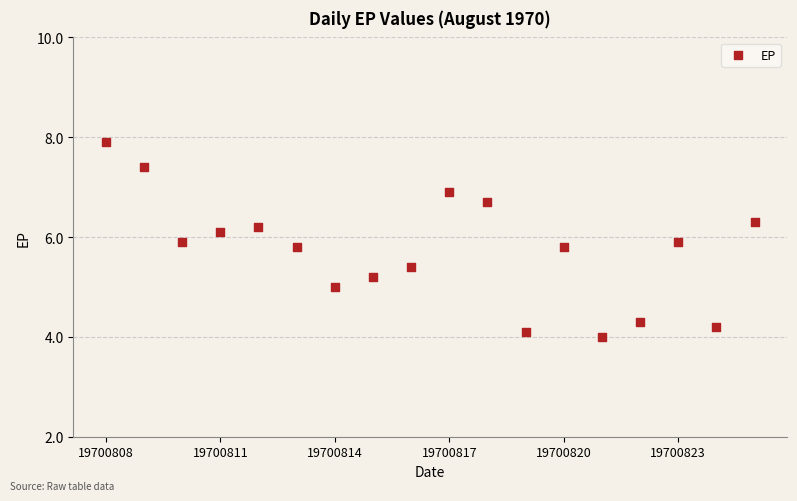

What is the range of Y values (max minus min)?

3.9